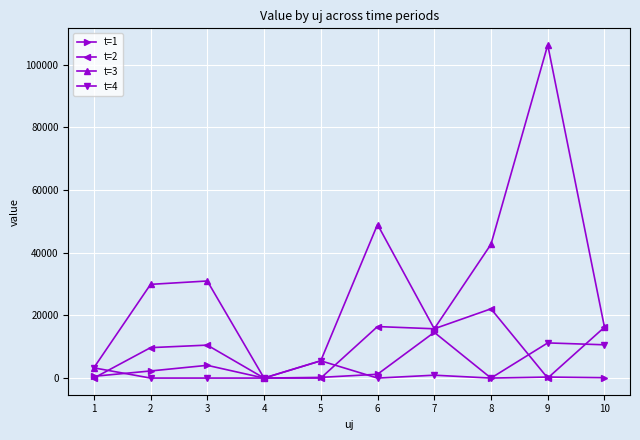

Which series has the widest spread of values?

t=3